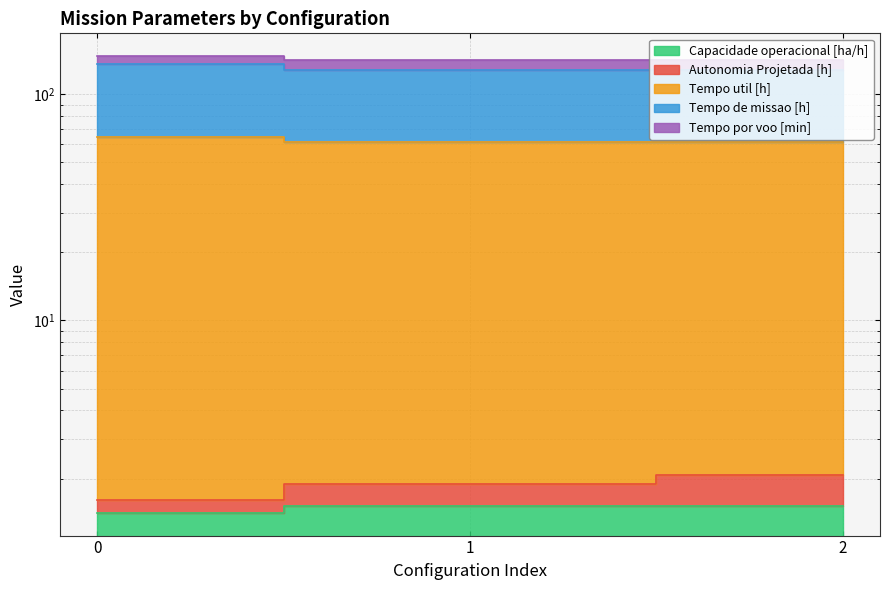

At 0, list the series in order from largest to smallest.

Tempo de missao [h], Tempo util [h], Tempo por voo [min], Autonomia Projetada [h], Capacidade operacional [ha/h]